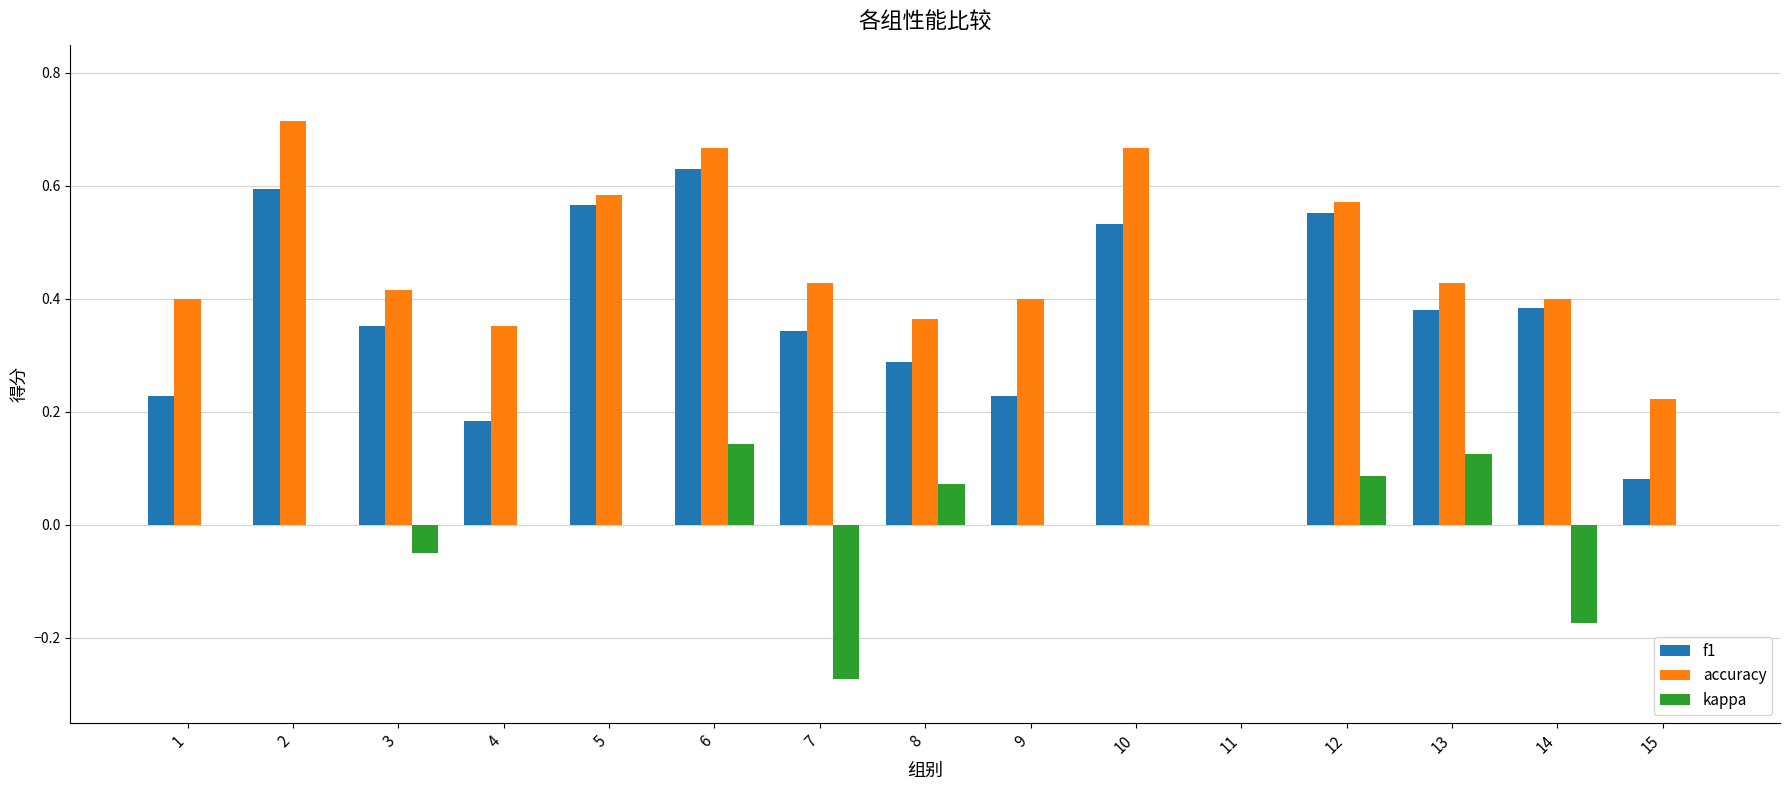

How many distinct data groups are displayed?

3